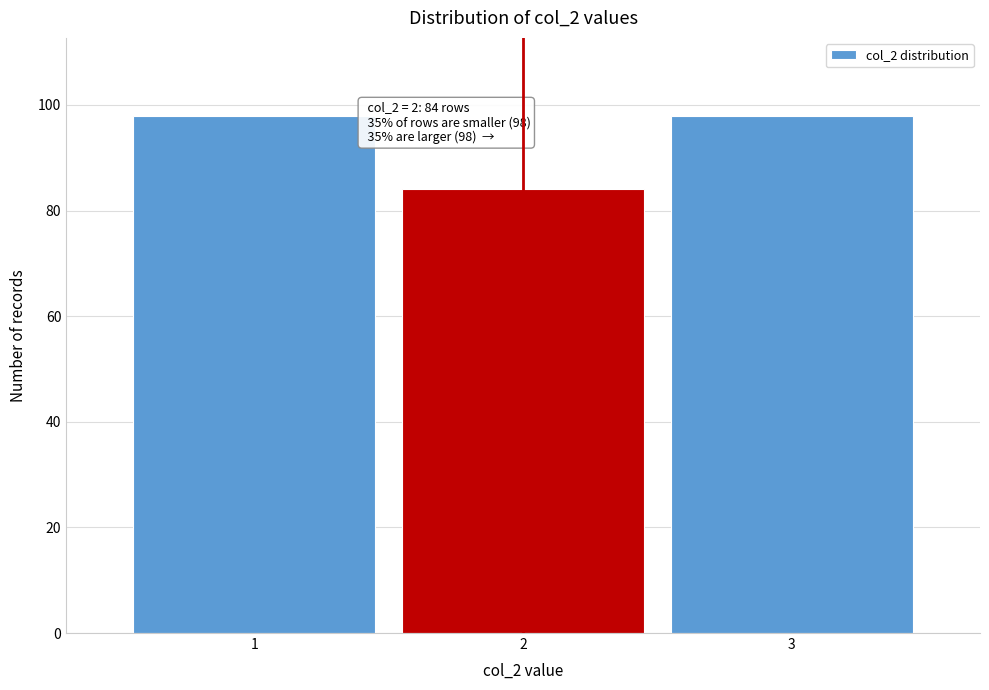

Reading left to right, transcribe all the data shown in this chart.

98	84	98